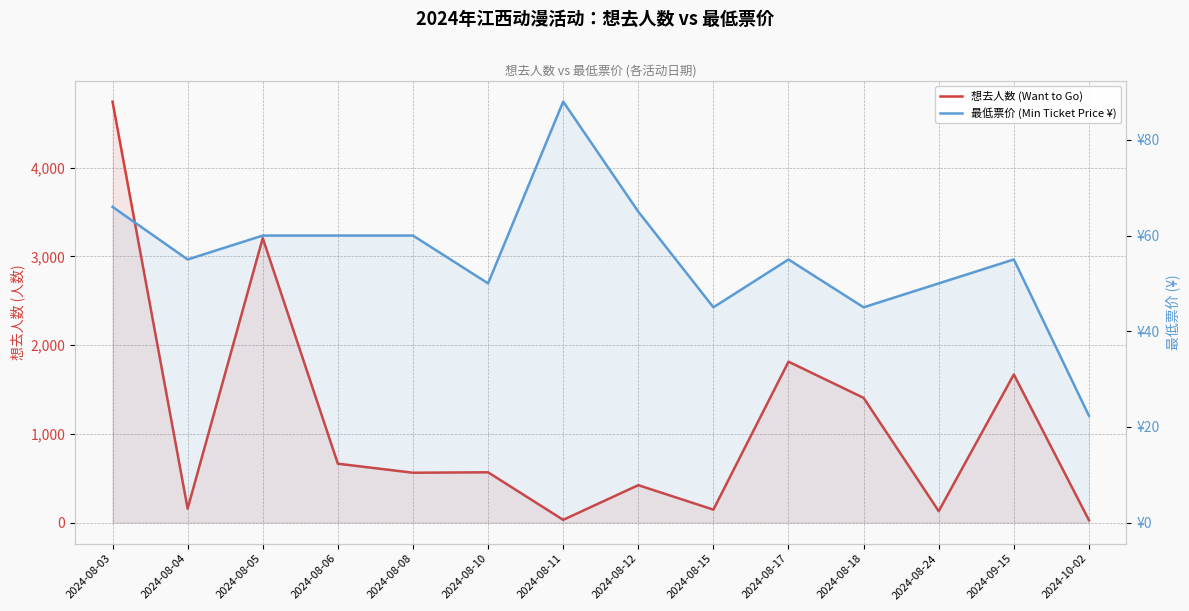

At which category is the sum across all series the highest?

2024-08-03